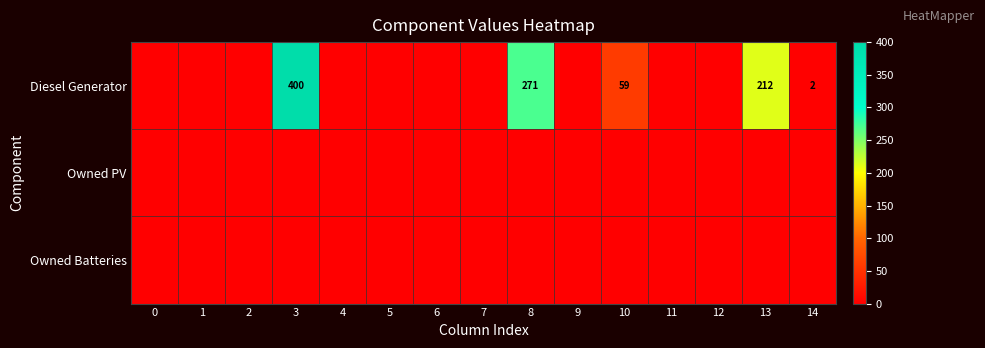

How many series are shown in this chart?

3